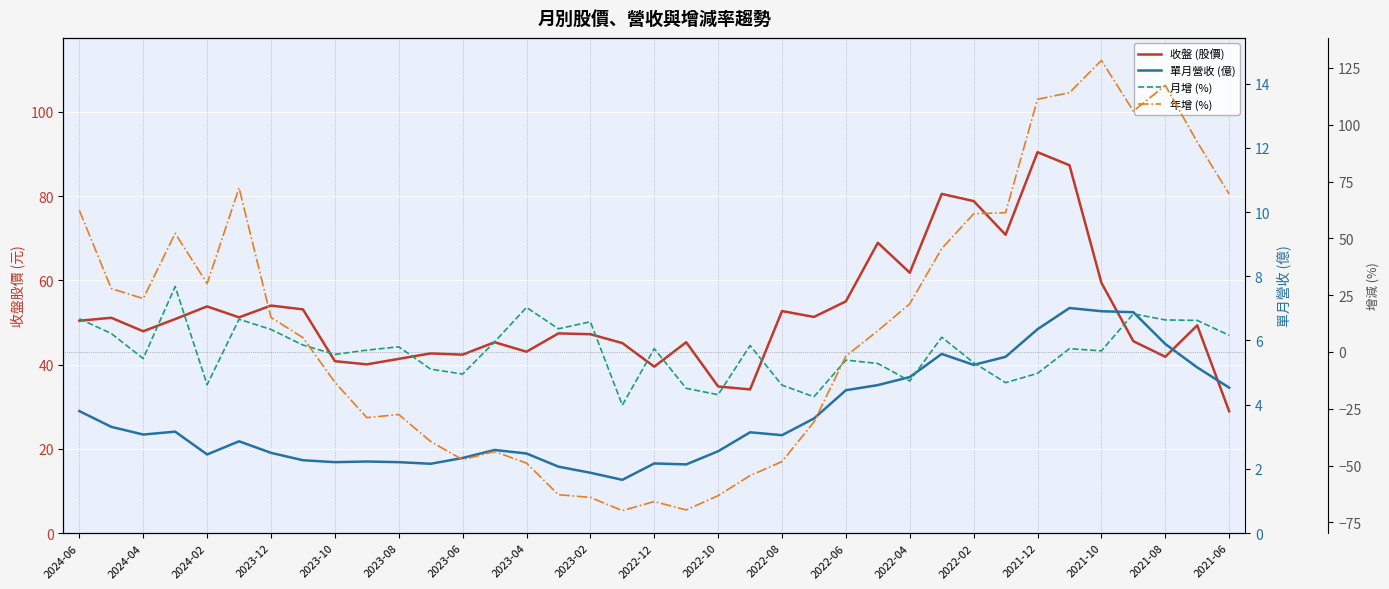

What is the minimum value for 月增 (%)?

-23.4